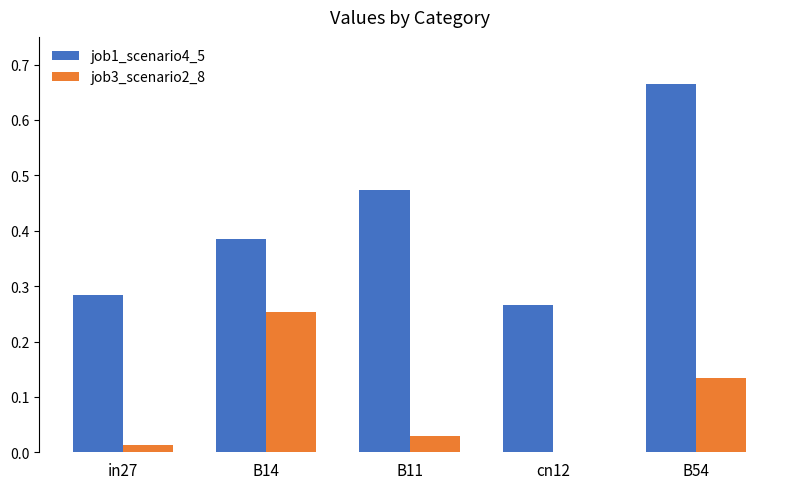

Are the bars grouped side by side (vs. stacked)?

Yes